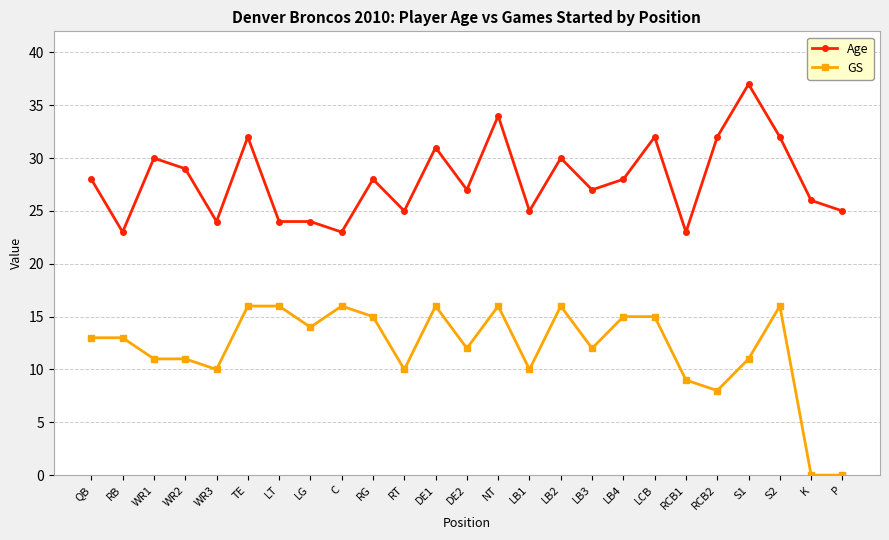

Reading left to right, list all the values displayed in this chart.

Age: QB=28	RB=23	WR1=30	WR2=29	WR3=24	TE=32	LT=24	LG=24	C=23	RG=28	RT=25	DE1=31	DE2=27	NT=34	LB1=25	LB2=30	LB3=27	LB4=28	LCB=32	RCB1=23	RCB2=32	S1=37	S2=32	K=26	P=25
GS: QB=13	RB=13	WR1=11	WR2=11	WR3=10	TE=16	LT=16	LG=14	C=16	RG=15	RT=10	DE1=16	DE2=12	NT=16	LB1=10	LB2=16	LB3=12	LB4=15	LCB=15	RCB1=9	RCB2=8	S1=11	S2=16	K=0	P=0